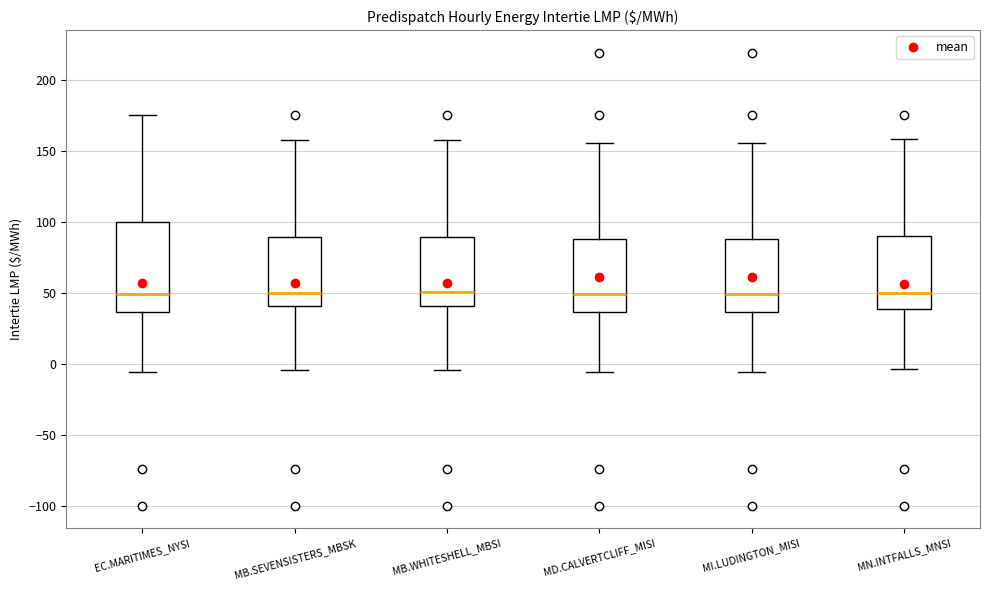

Reading left to right, read every box against the y-axis: the position of its median line, the range the box covers, and the ends of its whiskers. The values are not printed on the chart, so give them approximately, as read against the axis.

EC.MARITIMES_NYSI: median 50, box 35 to 100, whiskers -5 to 175
MB.SEVENSISTERS_MBSK: median 50, box 40 to 90, whiskers -5 to 155
MB.WHITESHELL_MBSI: median 50, box 40 to 90, whiskers -5 to 155
MD.CALVERTCLIFF_MISI: median 50, box 35 to 90, whiskers -5 to 155
MI.LUDINGTON_MISI: median 50, box 35 to 90, whiskers -5 to 155
MN.INTFALLS_MNSI: median 50, box 40 to 90, whiskers -5 to 160